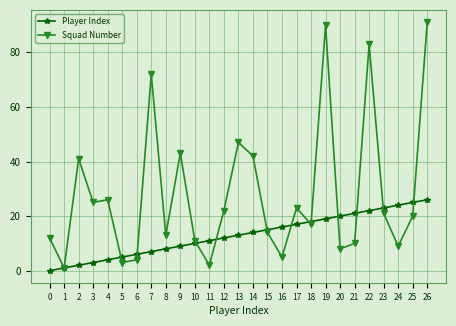

Is the value of Squad Number at 7 greater than the value of Player Index at 2?

Yes